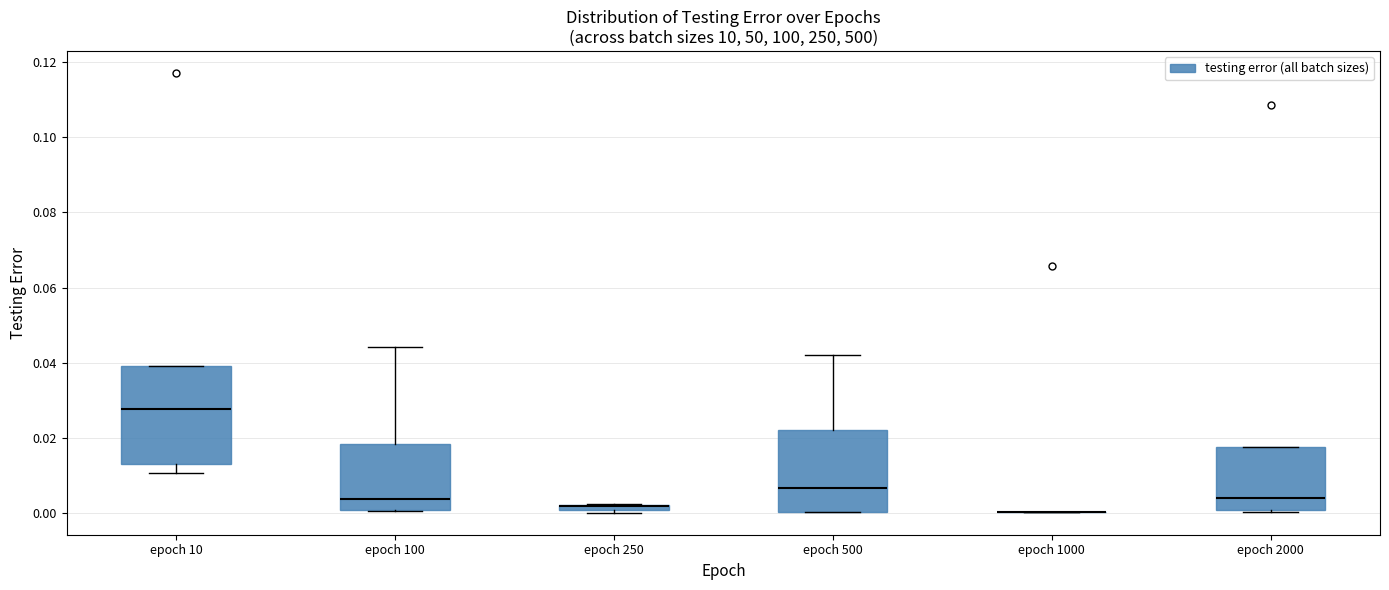

Where does the median line of the box for epoch 10 sit on the y-axis? The values are not printed on the chart, so give them approximately, as read against the axis.

0.028